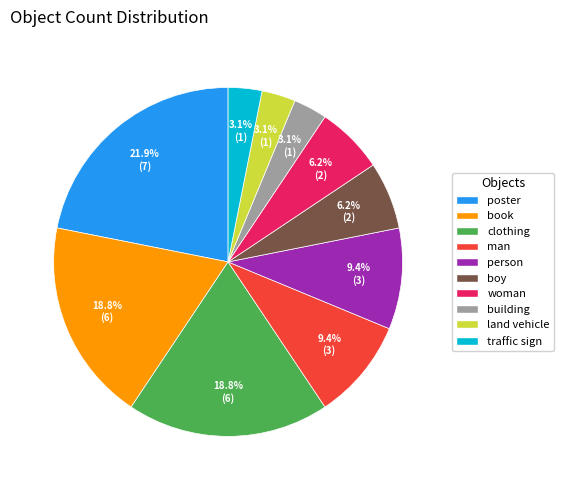

Combined, do building and clothing account for over 50%?

No